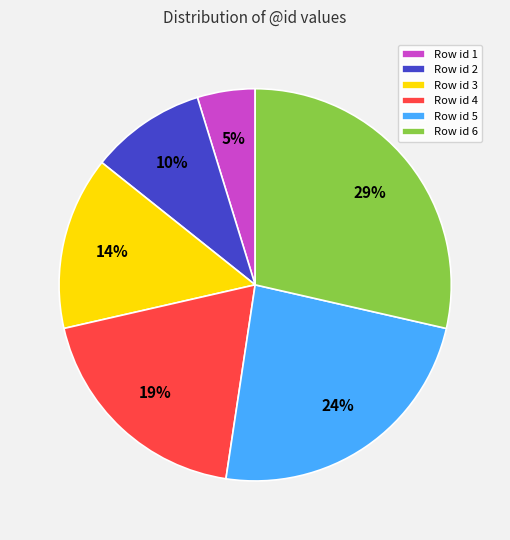

Which slice is the smallest?

Row id 1